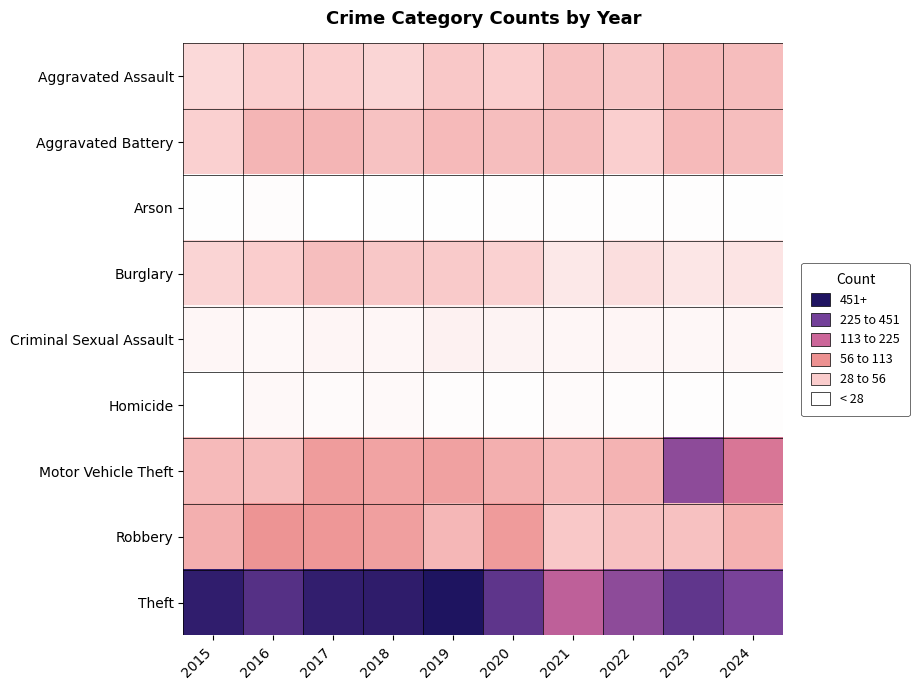

Reading left to right, list all the values displayed in this chart.

Aggravated Assault: 2015=96	2016=123	2017=123	2018=106	2019=133	2020=122	2021=148	2022=136	2023=159	2024=157
Aggravated Battery: 2015=118	2016=174	2017=174	2018=146	2019=163	2020=155	2021=154	2022=120	2023=161	2024=155
Arson: 2015=10	2016=14	2017=6	2018=9	2019=10	2020=11	2021=13	2022=11	2023=11	2024=9
Burglary: 2015=109	2016=125	2017=154	2018=136	2019=130	2020=116	2021=60	2022=84	2023=66	2024=70
Criminal Sexual Assault: 2015=28	2016=24	2017=31	2018=29	2019=39	2020=35	2021=28	2022=30	2023=26	2024=28
Homicide: 2015=8	2016=24	2017=20	2018=21	2019=15	2020=13	2021=19	2022=15	2023=12	2024=12
Motor Vehicle Theft: 2015=162	2016=160	2017=223	2018=209	2019=213	2020=186	2021=163	2022=177	2023=451	2024=321
Robbery: 2015=186	2016=239	2017=234	2018=218	2019=170	2020=224	2021=133	2022=147	2023=147	2024=180
Theft: 2015=580	2016=528	2017=576	2018=582	2019=606	2020=514	2021=384	2022=451	2023=512	2024=475